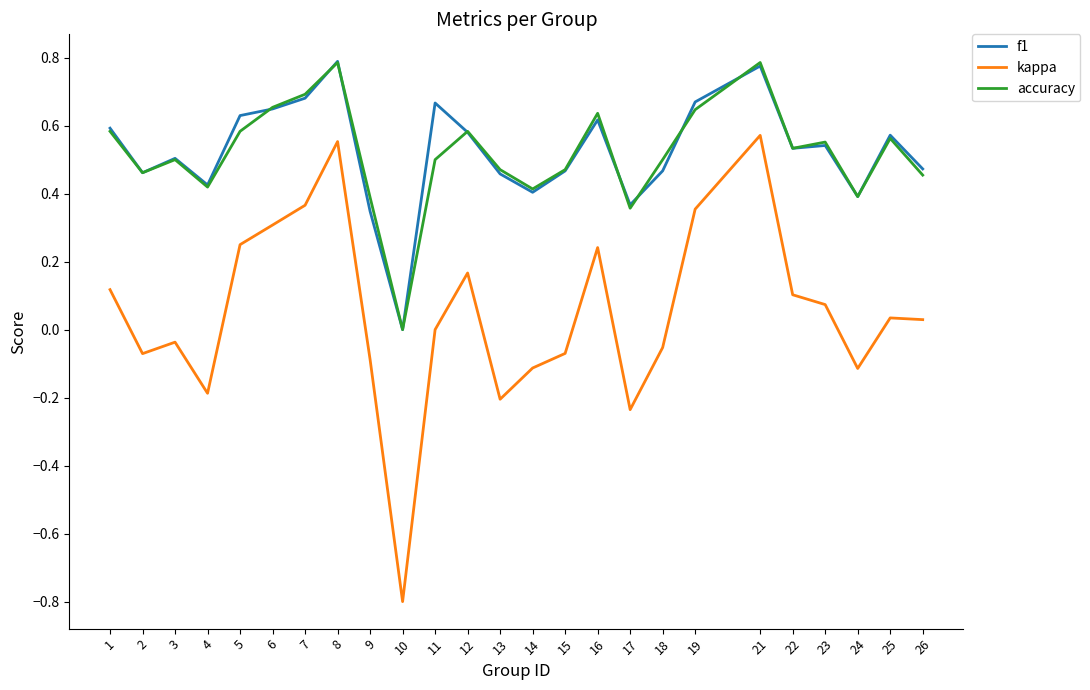

Which series changed the most between 2 and 14?

f1